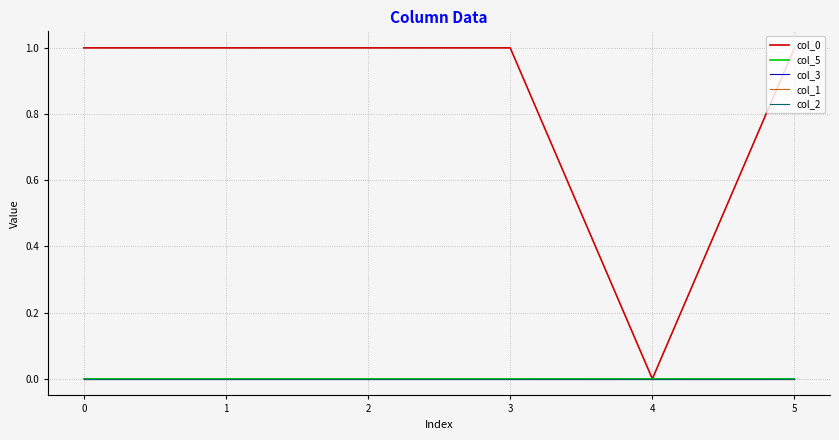

At how many categories does at least one series exceed 0?

5